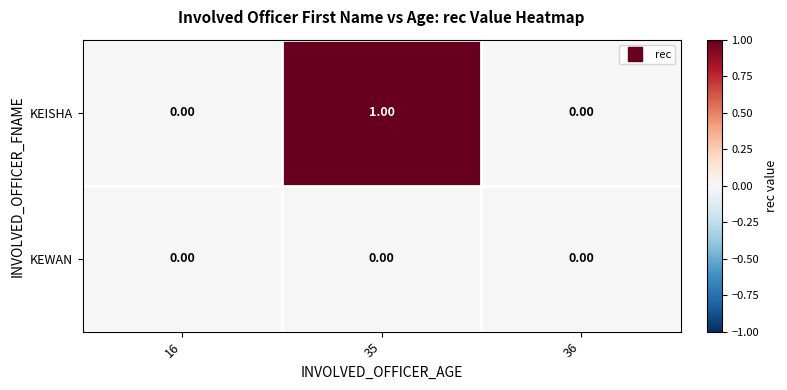

Count the number of data series in this chart.

2